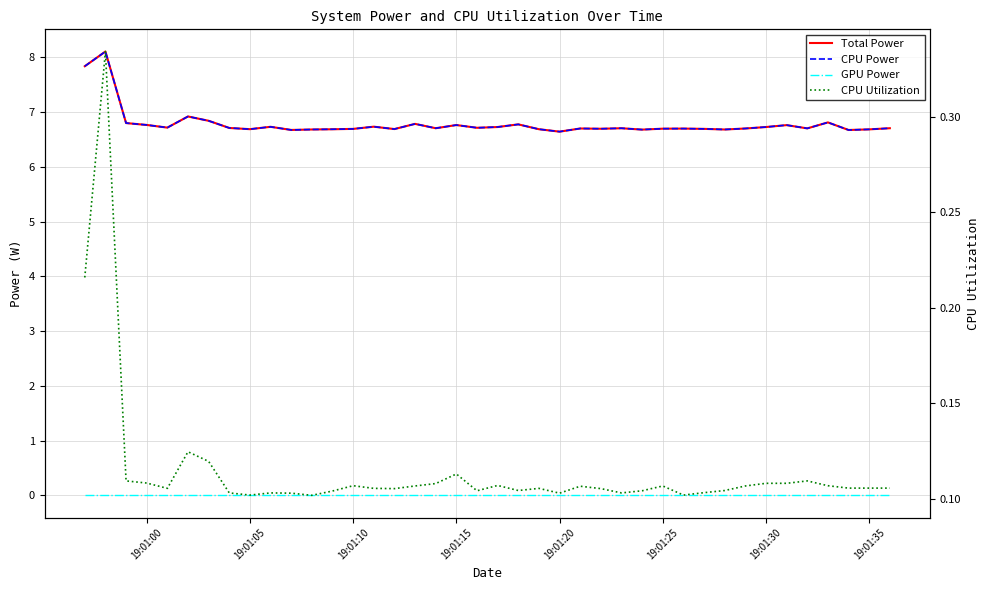

What are all the series names shown in the legend?

Total Power, CPU Power, GPU Power, CPU Utilization